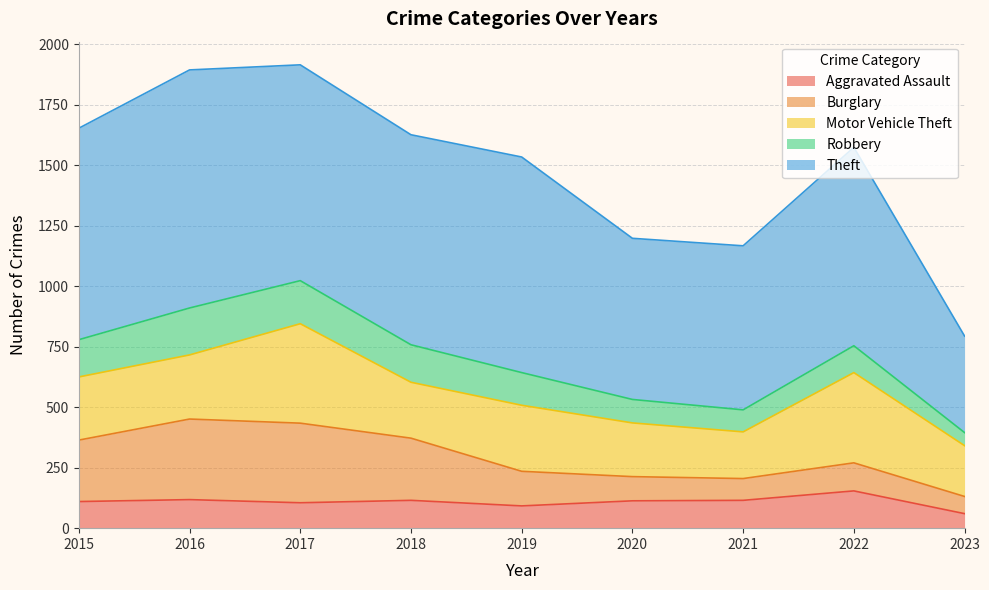

Does the chart have visible grid lines?

Yes